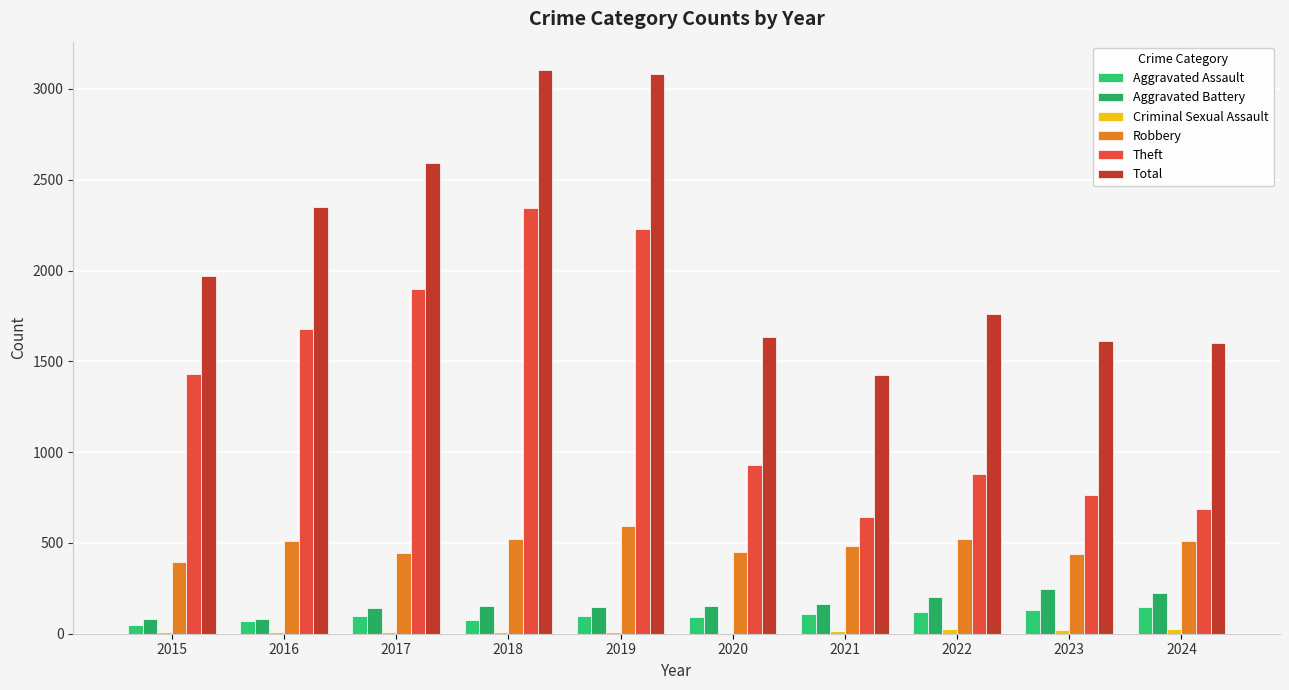

Count the number of categories in the chart.

10